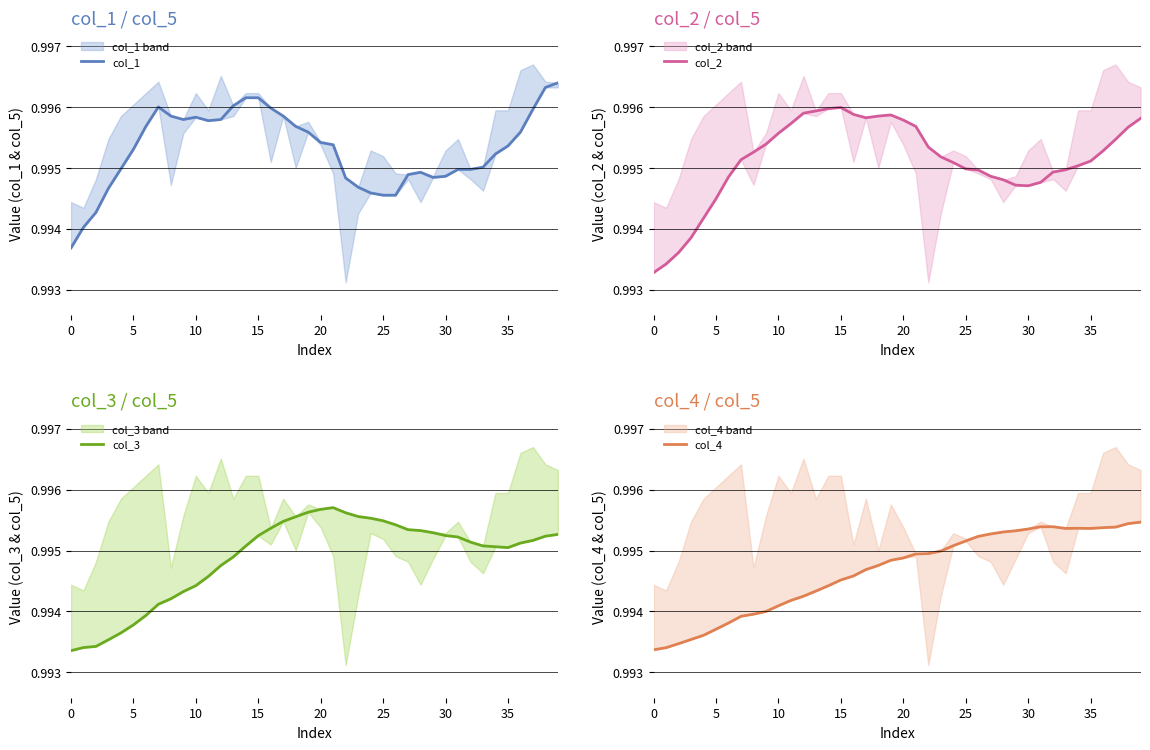

How many lines are shown in the chart?

4